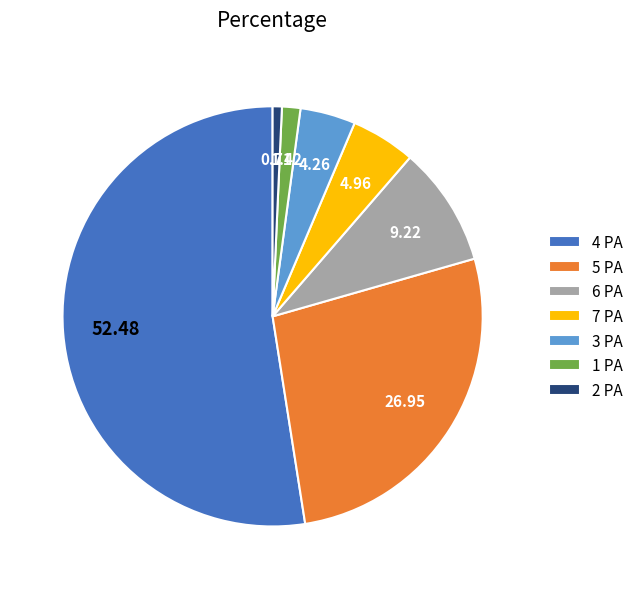

Is 7 PA the majority of the pie?

No